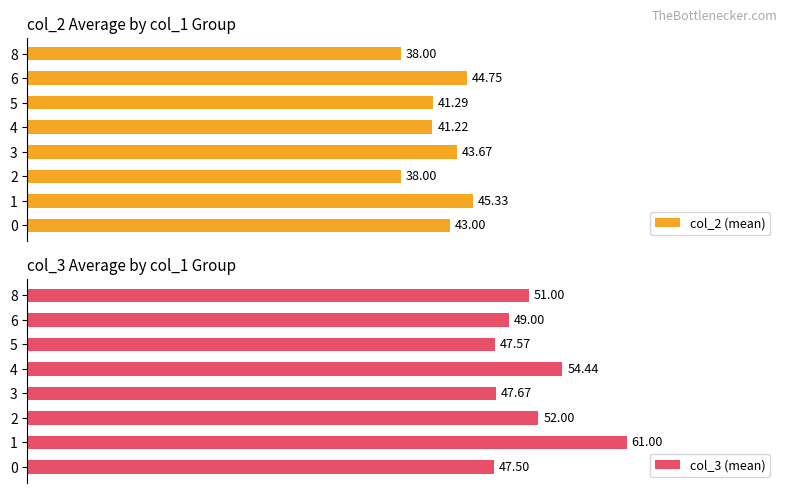

How many values in the col_2 (mean) series are below 43?

4